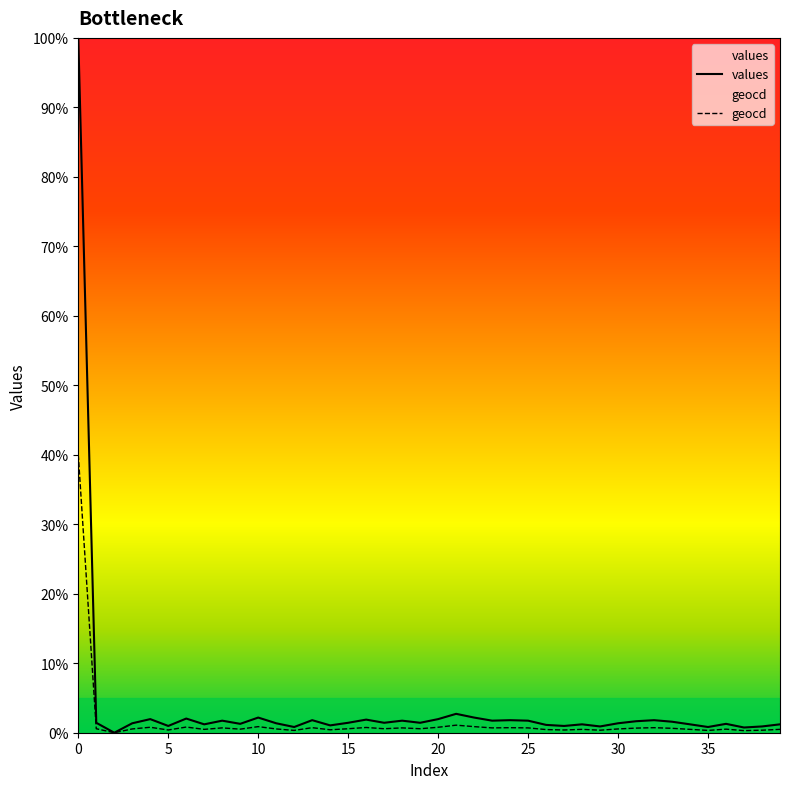

What are all the series names shown in the legend?

values, geocd